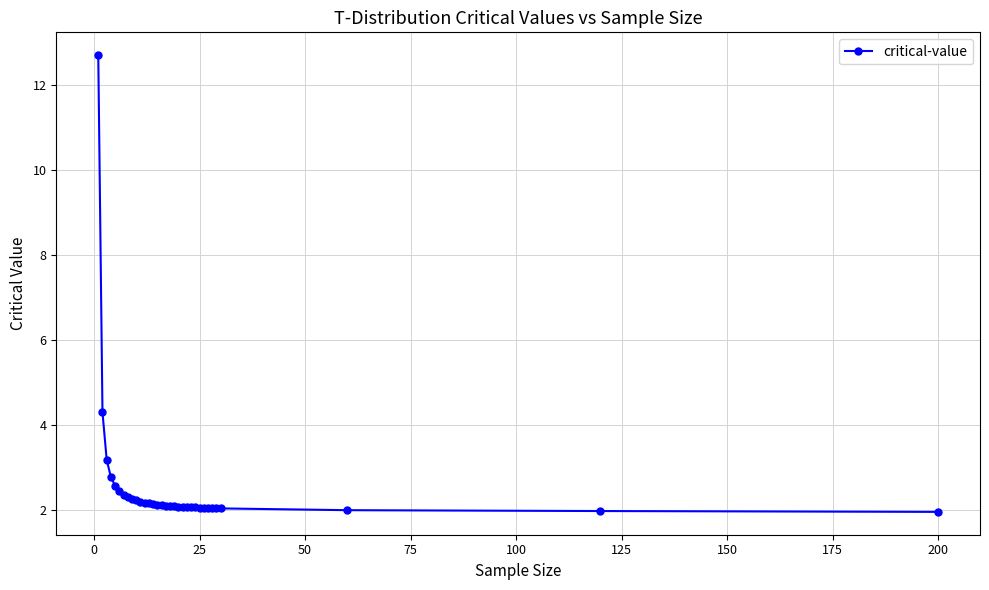

What is the average value?

2.6